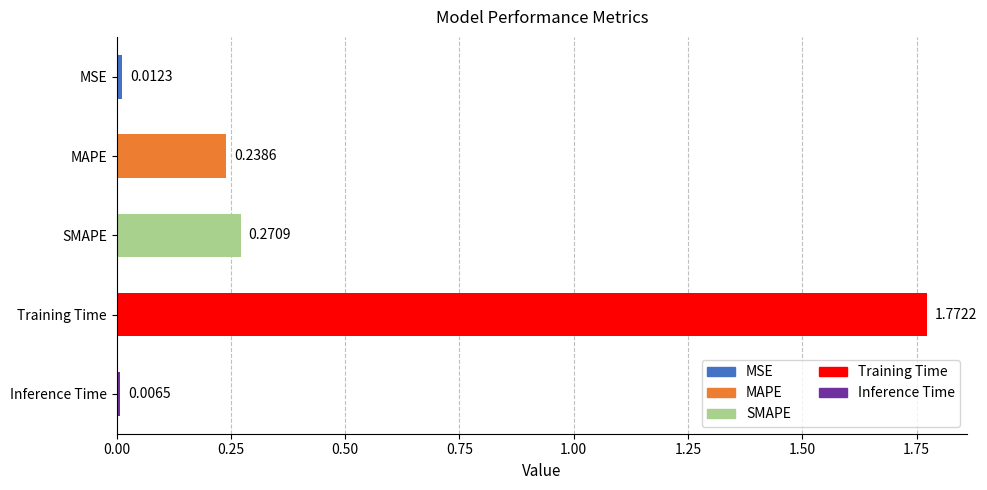

List the labels in order of value, smallest first.

Inference Time, MSE, MAPE, SMAPE, Training Time